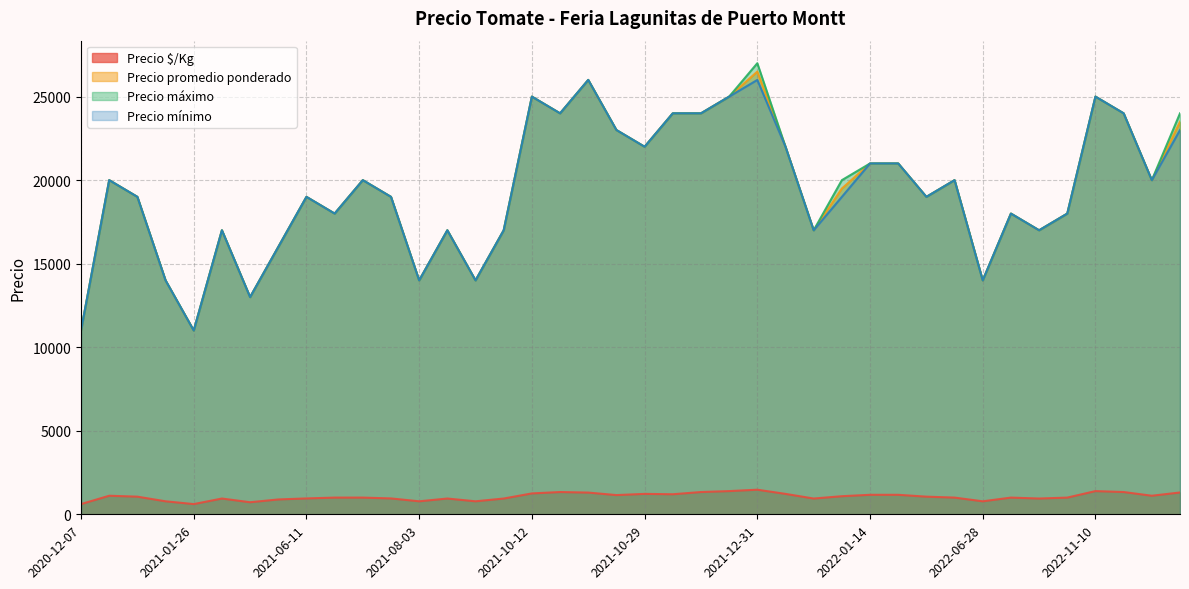

Is it true that Precio máximo equals 24000 at 2022-12-30?

True